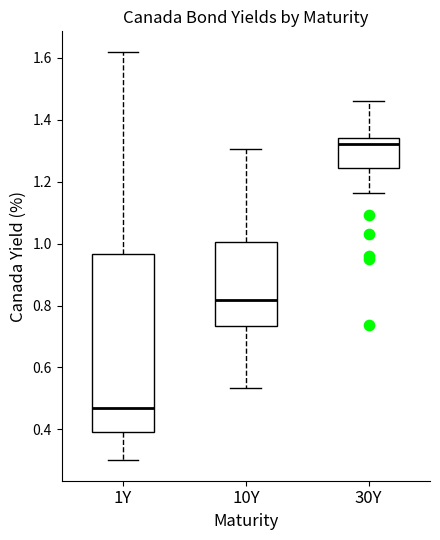

Reading left to right, read every box against the y-axis: the position of its median line, the range the box covers, and the ends of its whiskers. The values are not printed on the chart, so give them approximately, as read against the axis.

1Y: median 0.48, box 0.40 to 0.96, whiskers 0.30 to 1.62
10Y: median 0.82, box 0.74 to 1.00, whiskers 0.54 to 1.30
30Y: median 1.32, box 1.24 to 1.34, whiskers 1.16 to 1.46